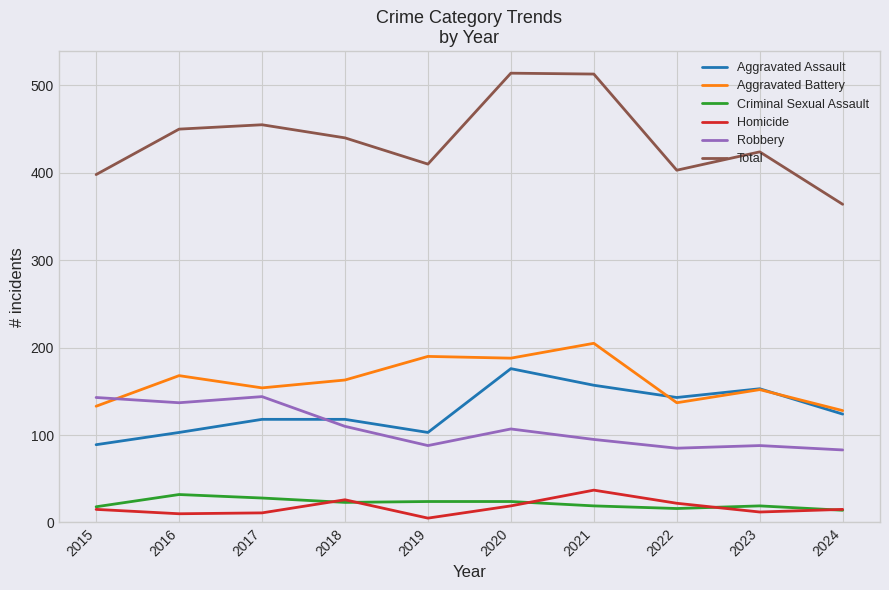

True or false: Criminal Sexual Assault and Total intersect in this chart.

False